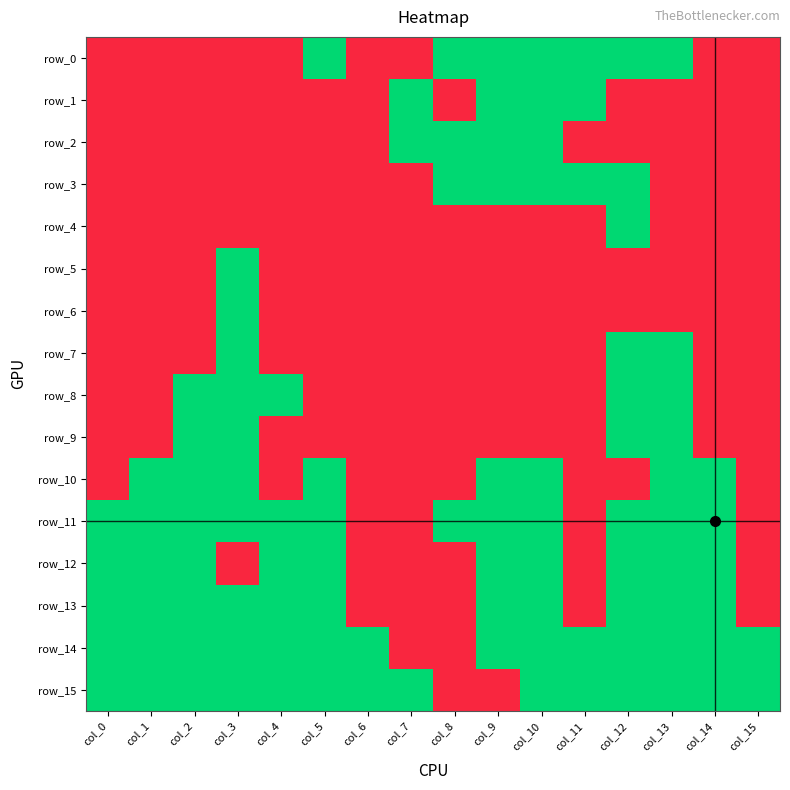

The row_1 series shows 0 at col_15. True or false?

True